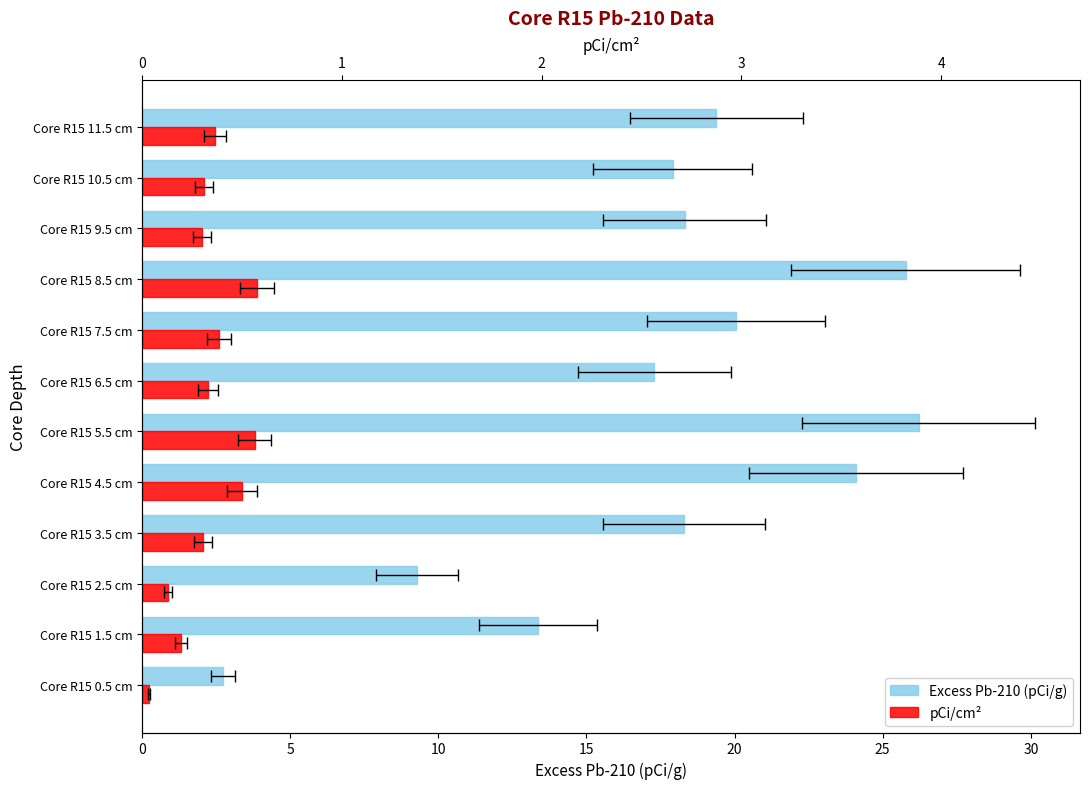

At how many categories does at least one series exceed 24?

3